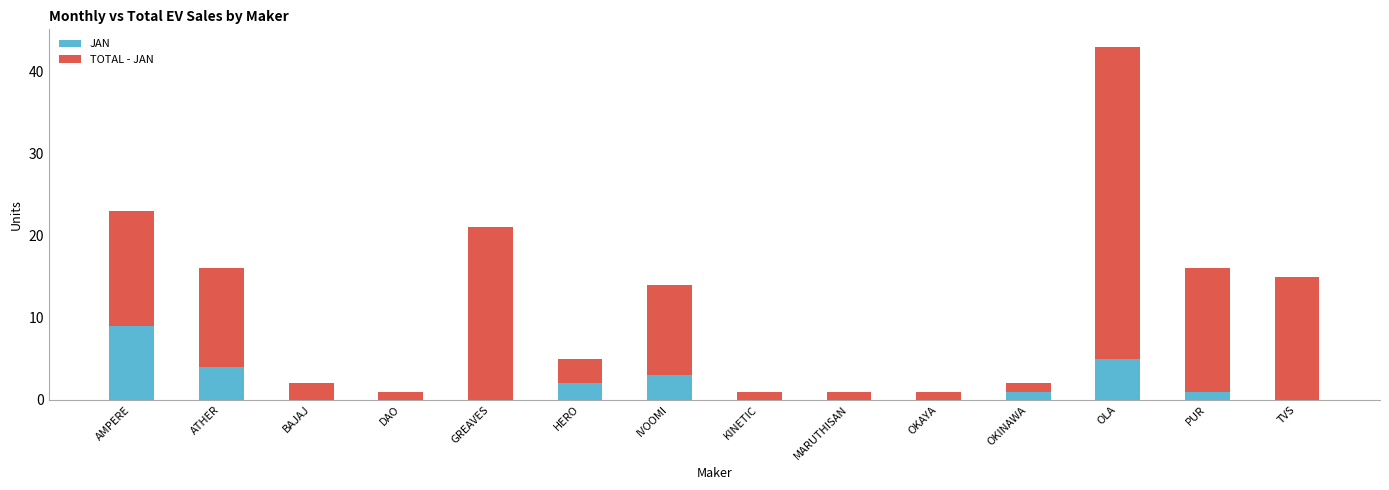

What is the sum of all JAN values?

25